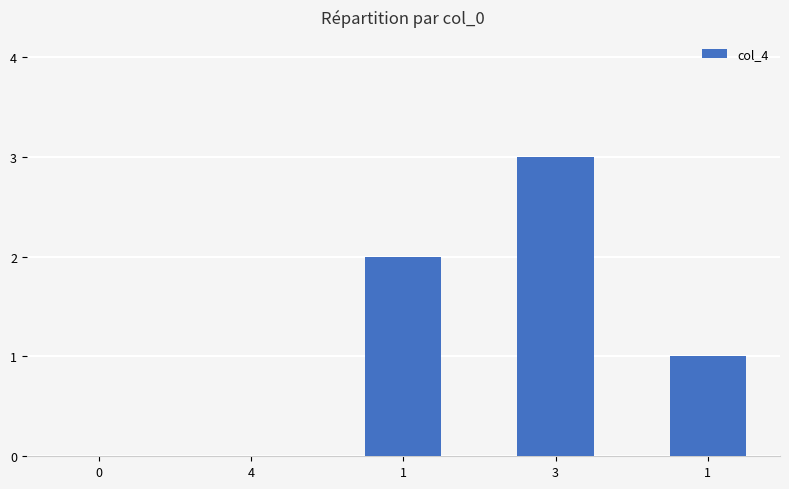

Is it true that the value at 3 is 5?

False